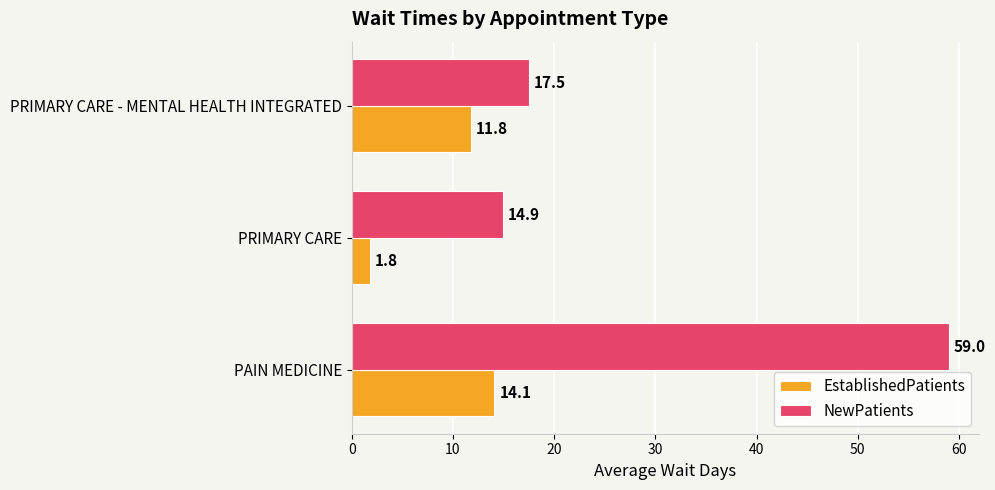

What is the maximum value for NewPatients?

59.0